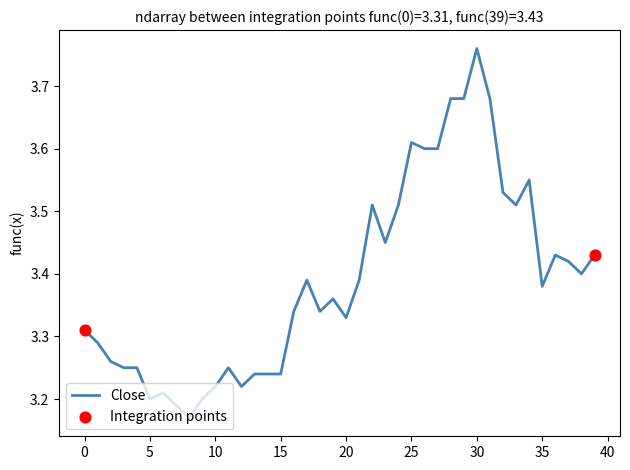

Does the chart have visible grid lines?

No